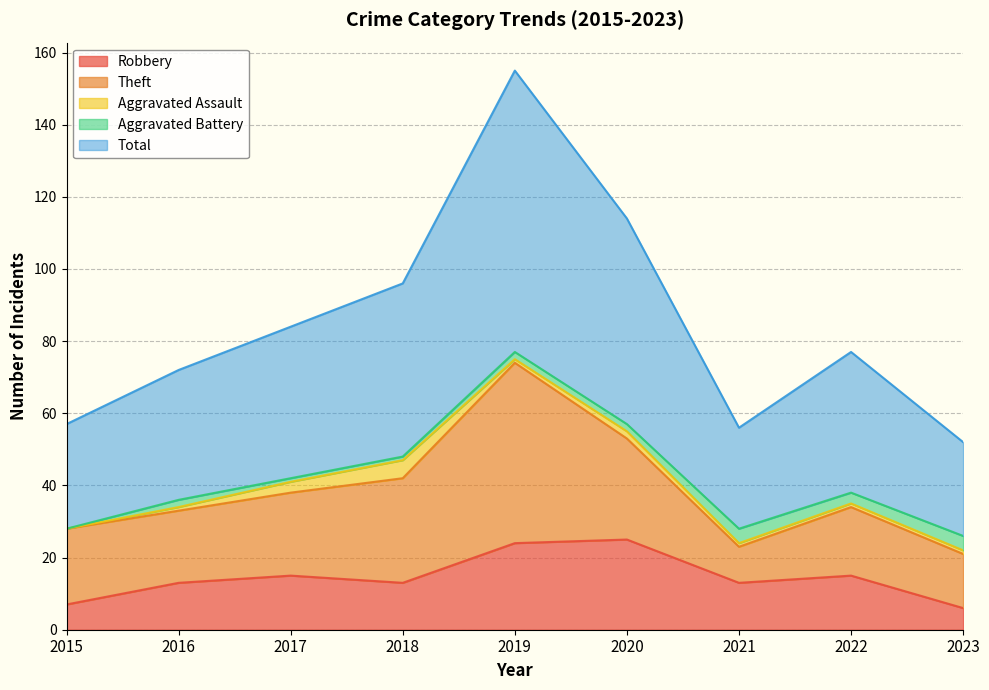

Which series changed the most between 2016 and 2023?

Total